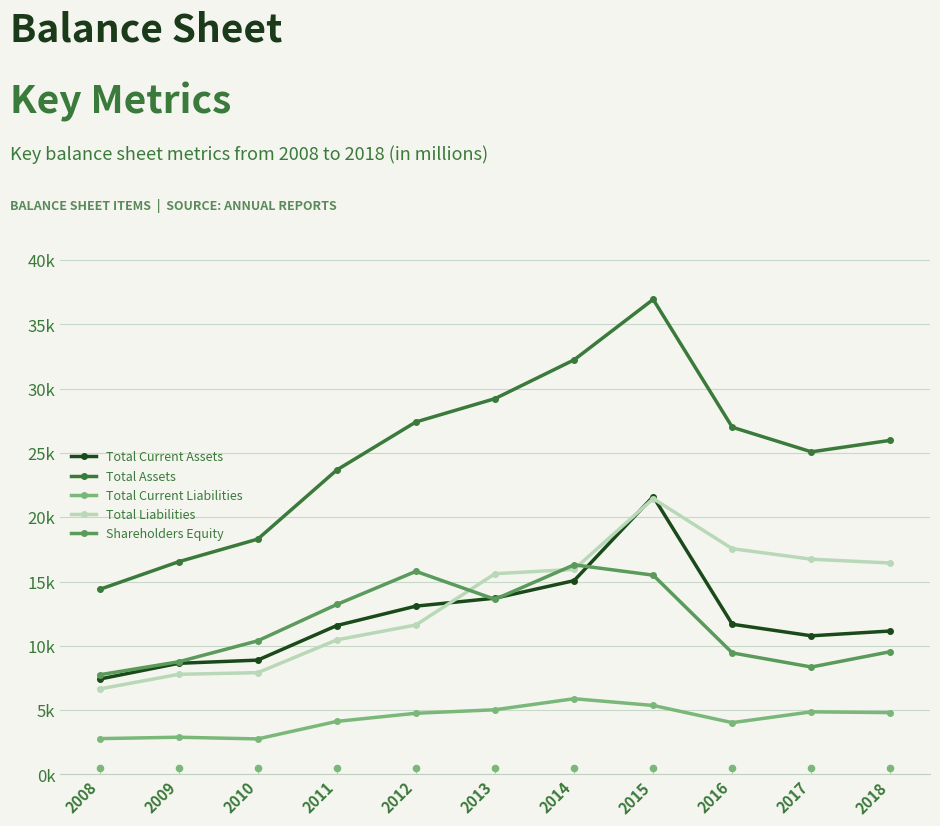

Which series has the largest total across all categories?

Total Assets